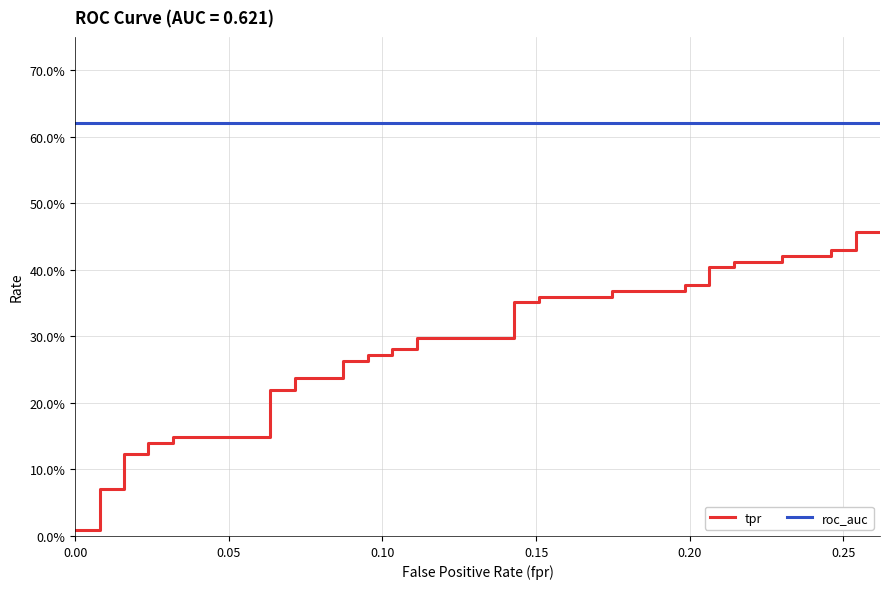

Rank the series by their average value, from highest to lowest.

roc_auc, tpr